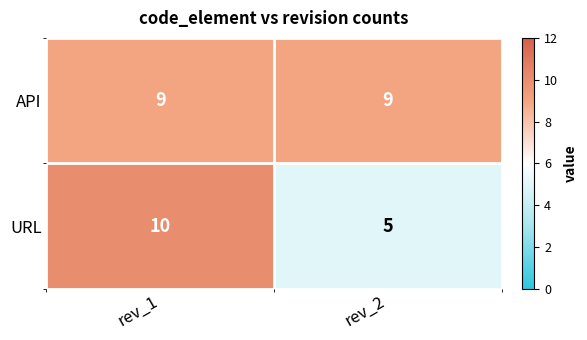

The value of URL at rev_1 is 17. True or false?

False